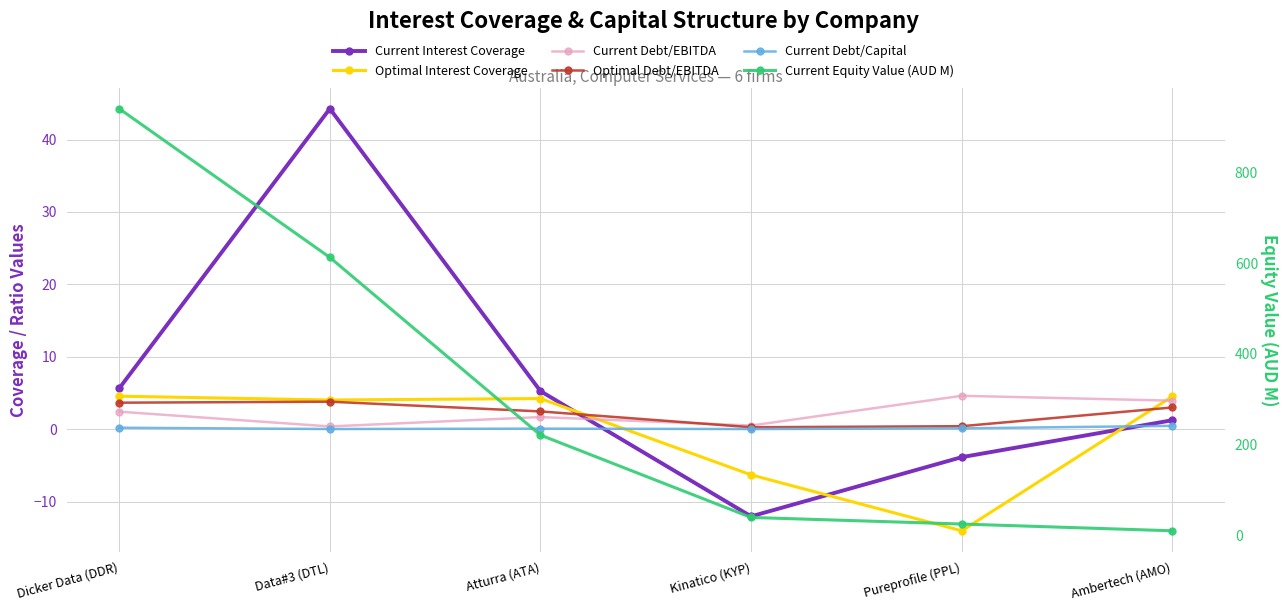

How many values in Current Interest Coverage are above zero?

4